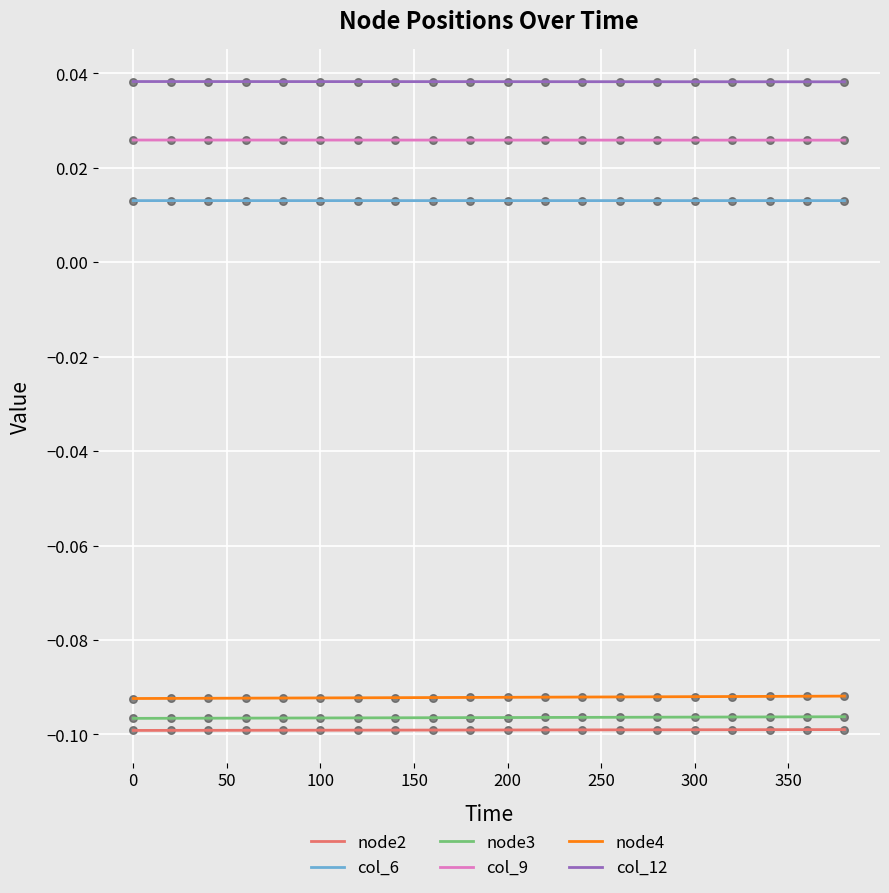

At how many categories does at least one series exceed 0?

20